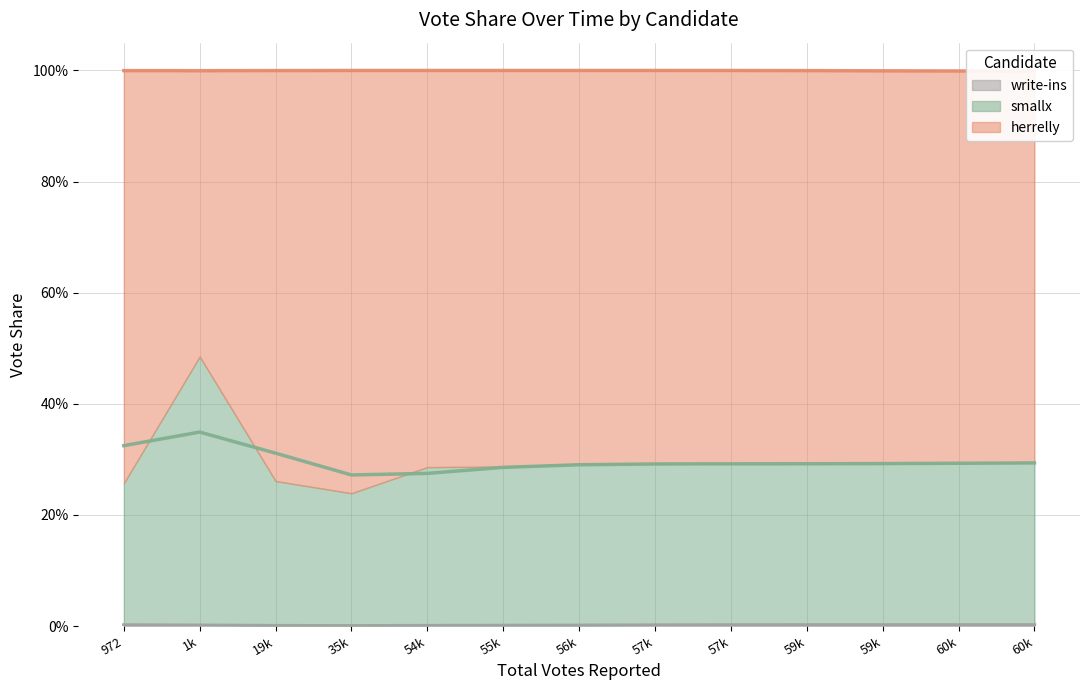

What is the sum of all smallx values?

3.8